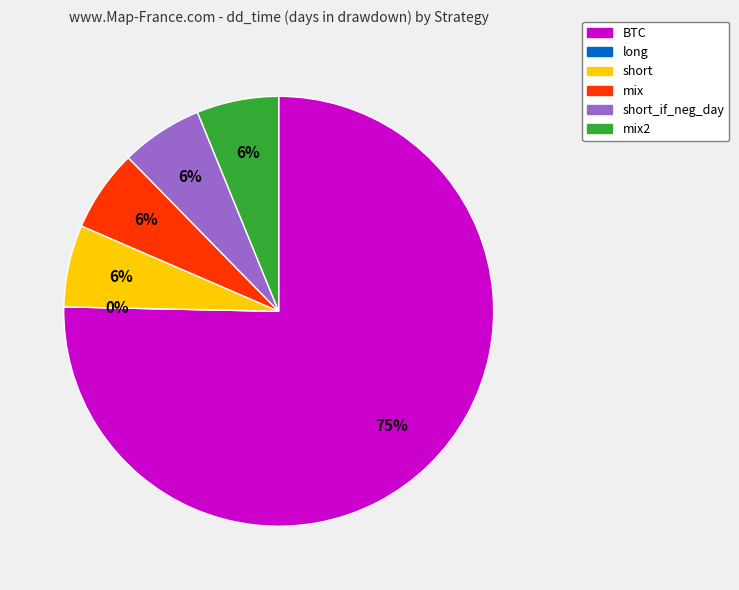

To the nearest percent, what is the difference between the largest and smallest slice percentages?

75%